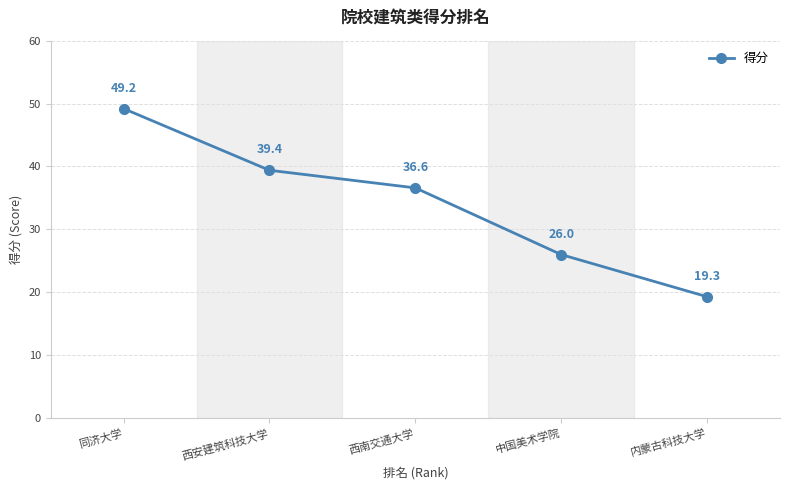

Which has a higher value, 同济大学 or 内蒙古科技大学?

同济大学